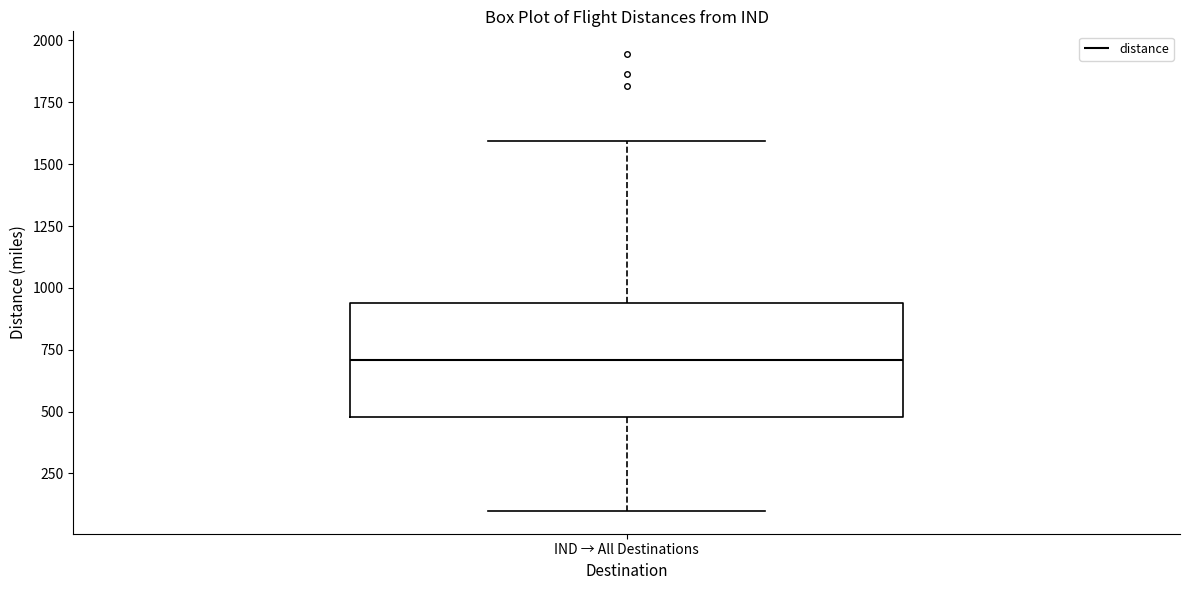

Where is the upper edge of the box for IND → All Destinations on the y-axis? The values are not printed on the chart, so give them approximately, as read against the axis.

950